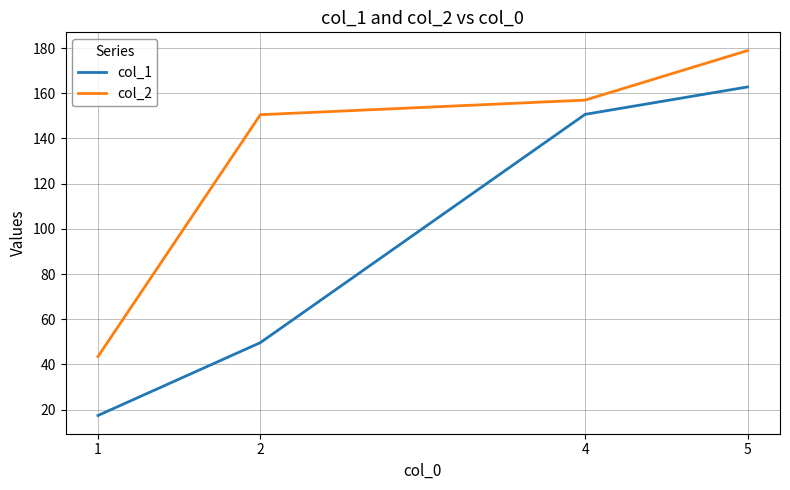

What is the sum of the col_1 values at 4 and 5?

313.5